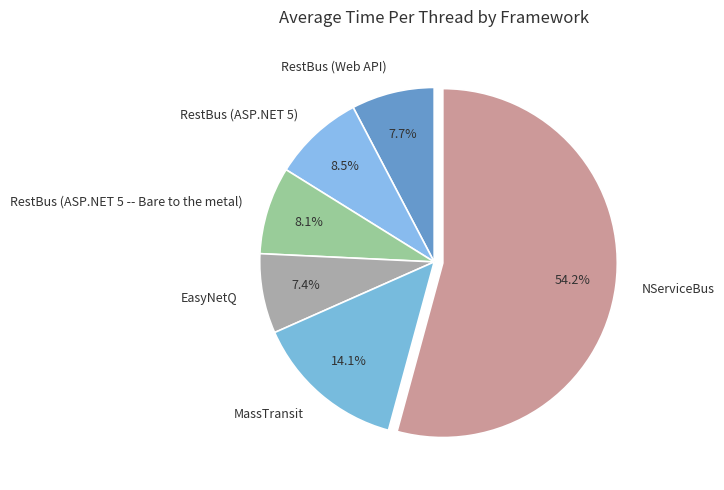

What is the majority slice?

NServiceBus